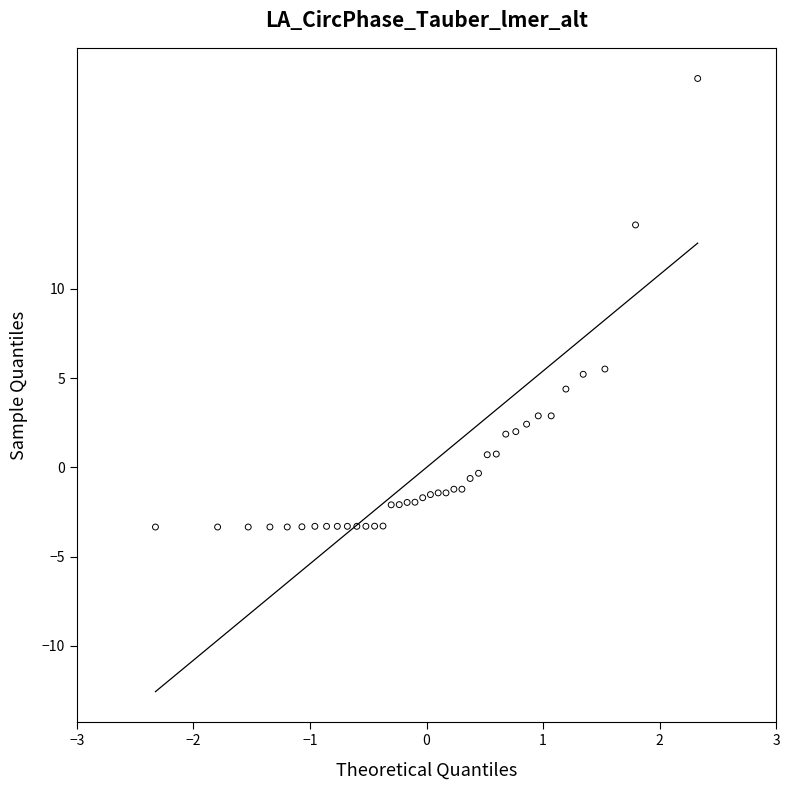

What is the range of X values (max minus min)?

4.7